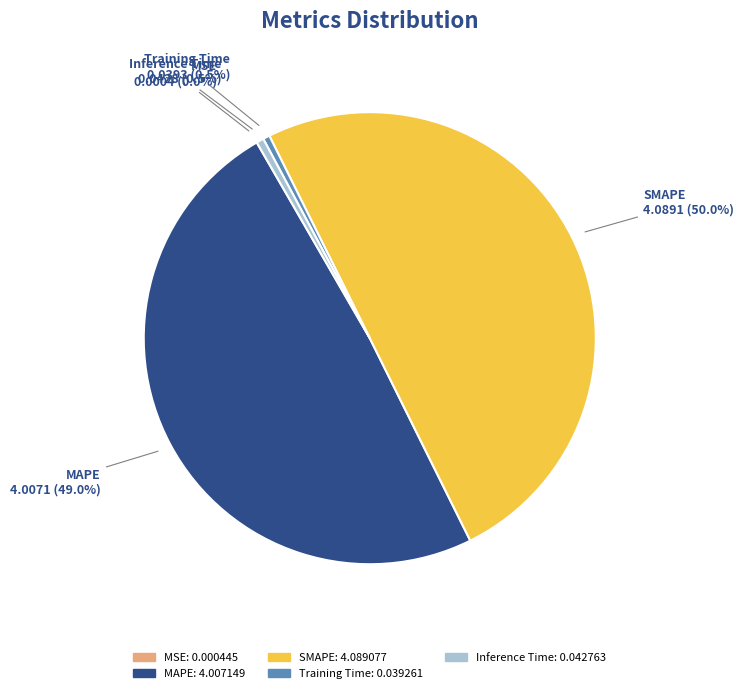

Between MAPE and Training Time, which is larger?

MAPE